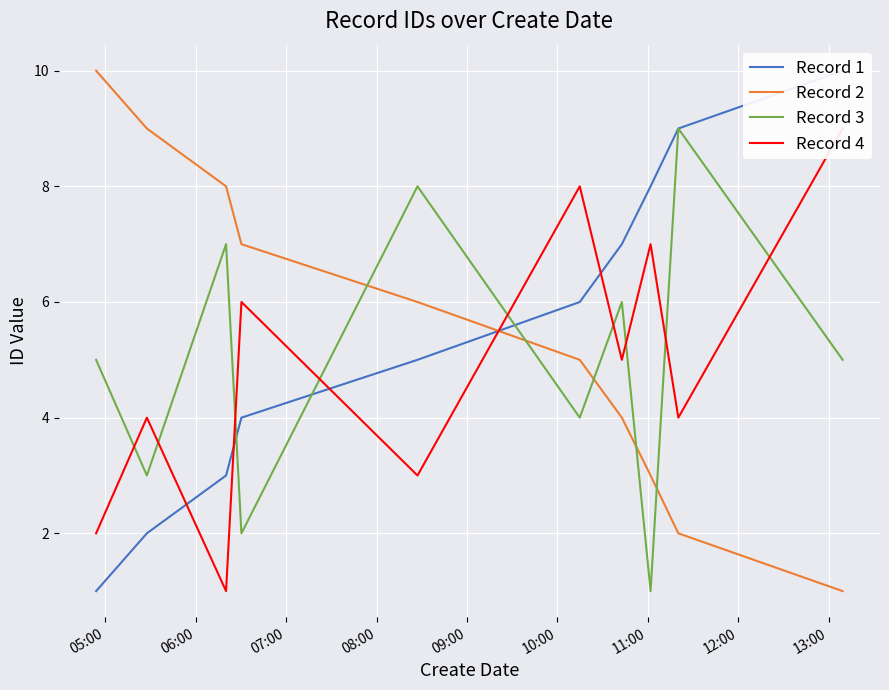

What are all the series names shown in the legend?

Record 1, Record 2, Record 3, Record 4